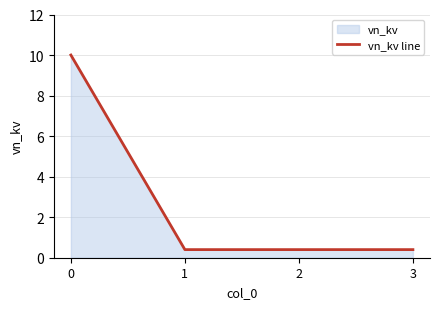

List the labels in order of value, largest first.

0, 1, 2, 3